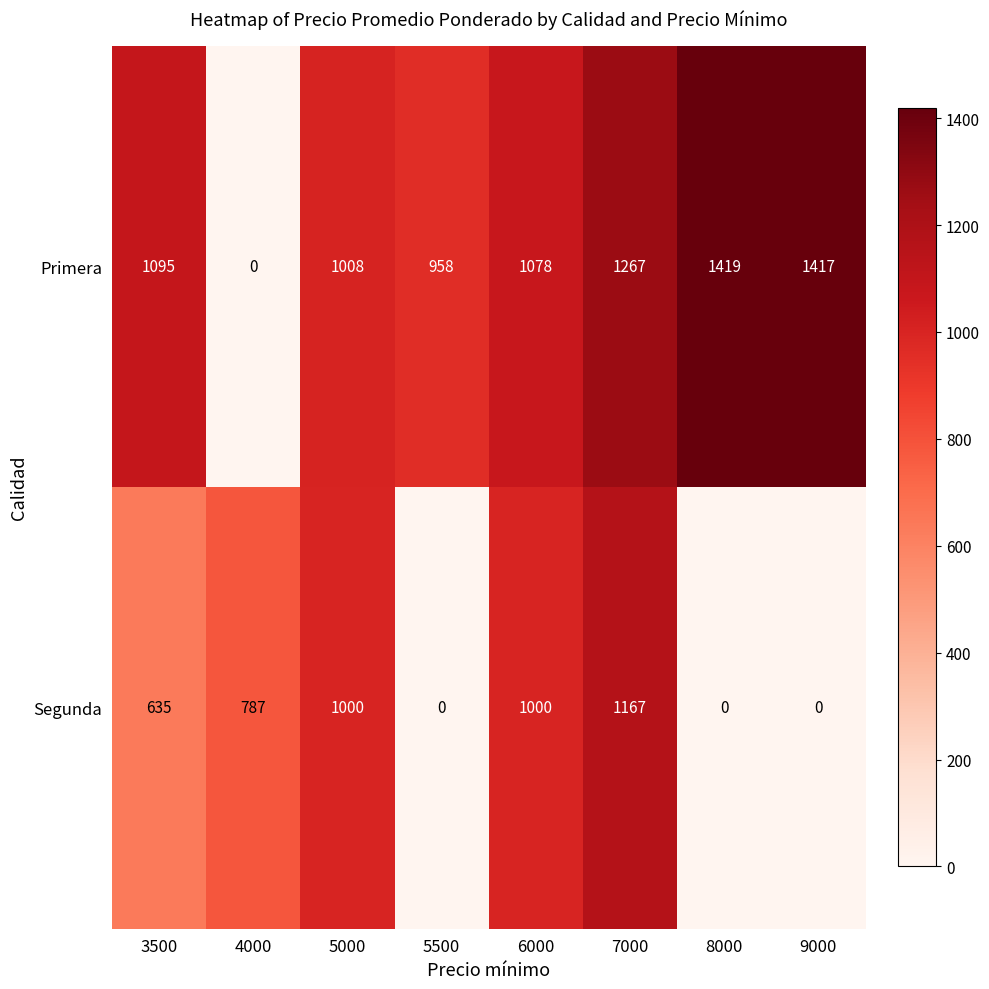

What is the difference between the Segunda values at 5500 and 6000?

1000